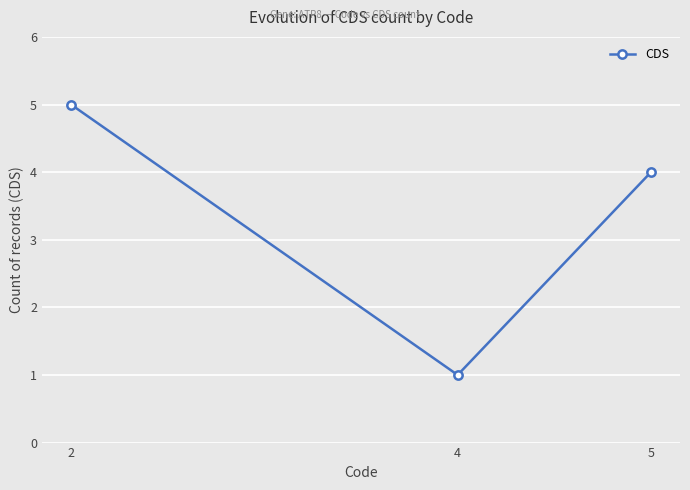

How many lines are shown in the chart?

1